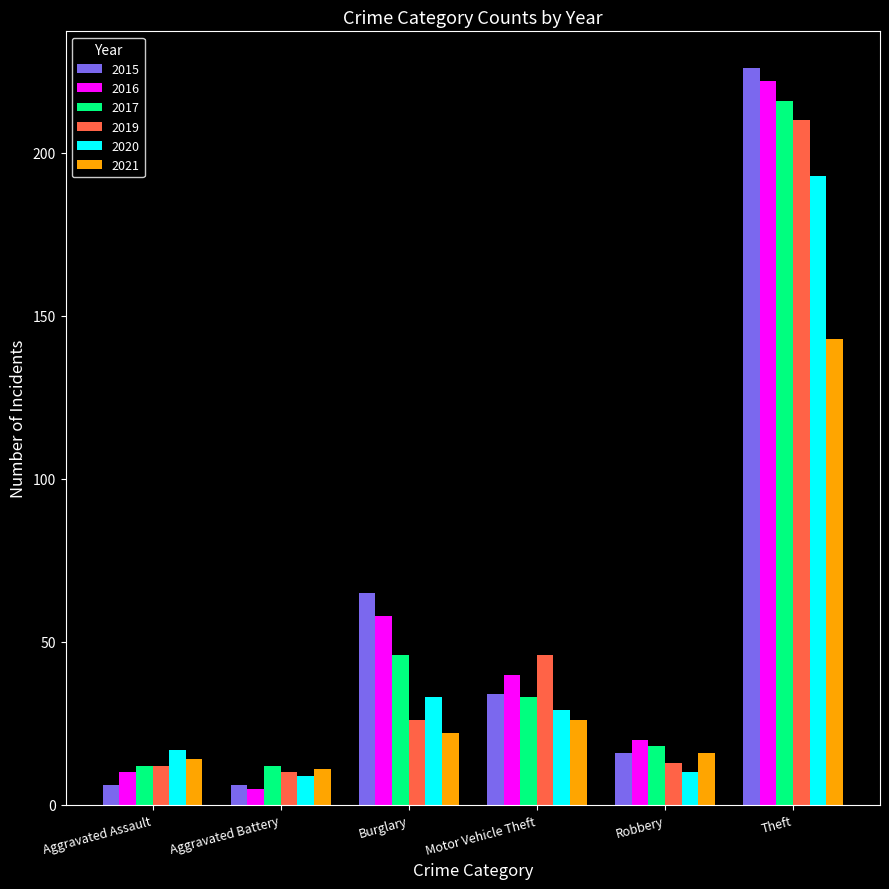

At which label does 2020 reach its peak?

Theft